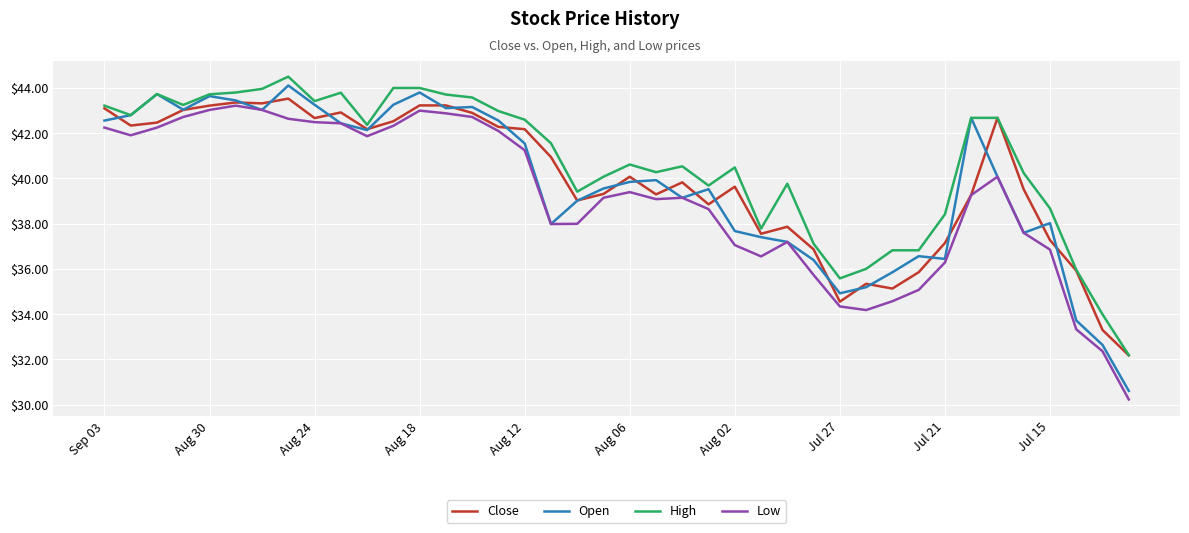

Which series has the largest total across all categories?

High